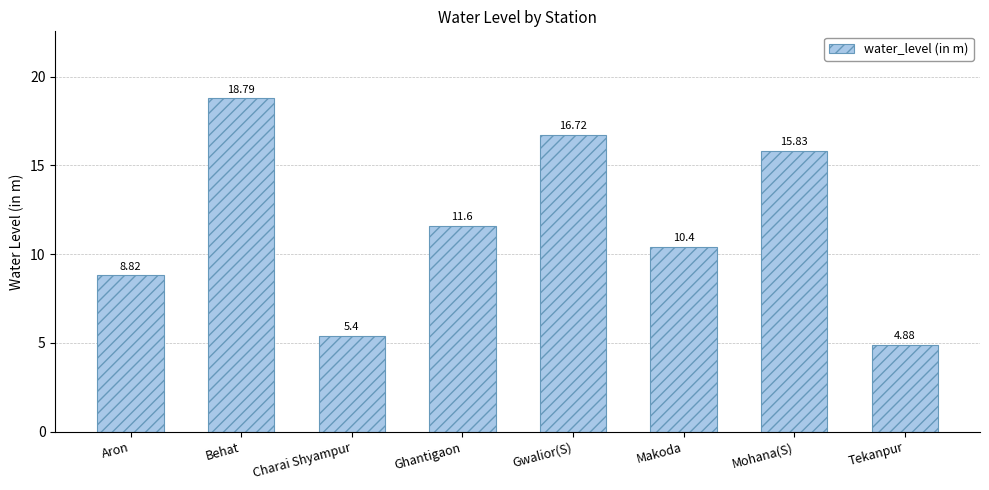

Reading right to left, list all the values displayed in this chart.

Tekanpur=4.9	Mohana(S)=15.8	Makoda=10.4	Gwalior(S)=16.7	Ghantigaon=11.6	Charai Shyampur=5.4	Behat=18.8	Aron=8.8